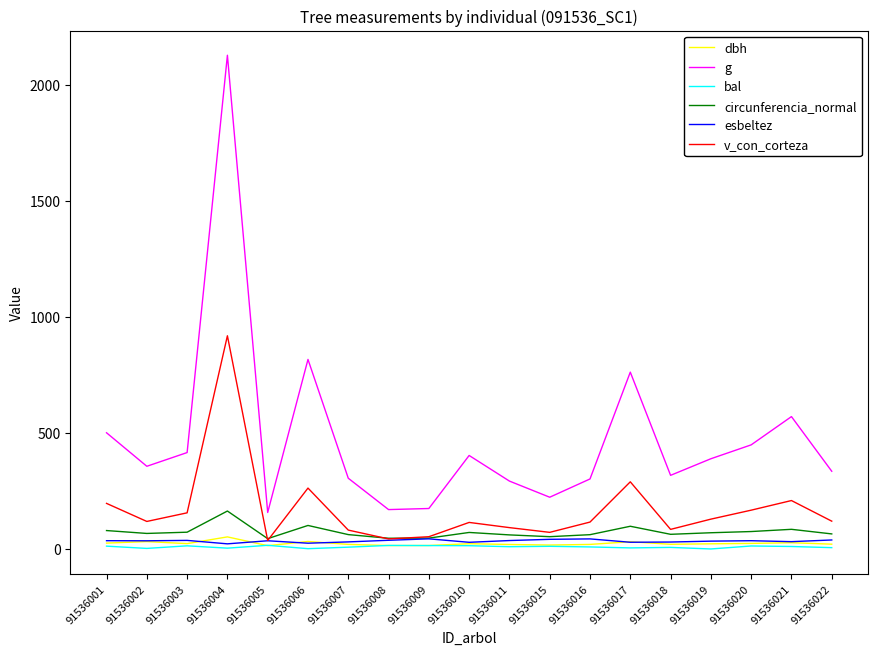

Is the value of v_con_corteza at 91536017 greater than the value of bal at 91536004?

Yes